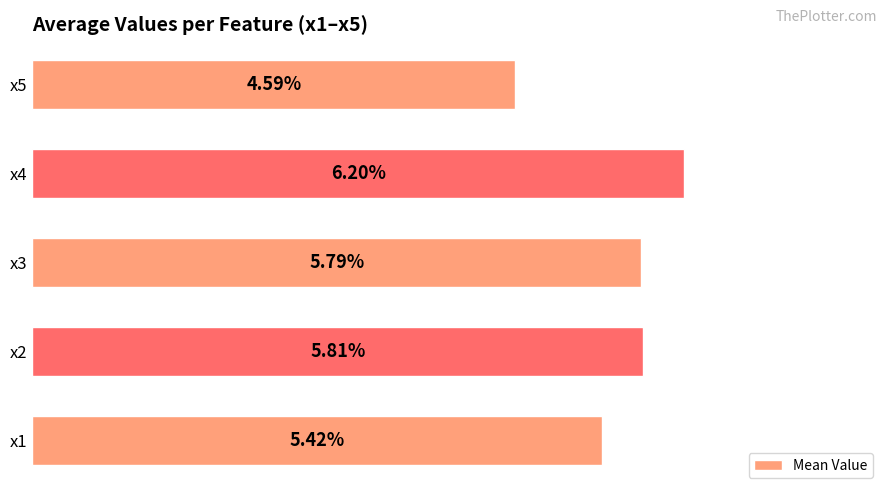

Rank the categories by value from lowest to highest.

x5, x1, x3, x2, x4